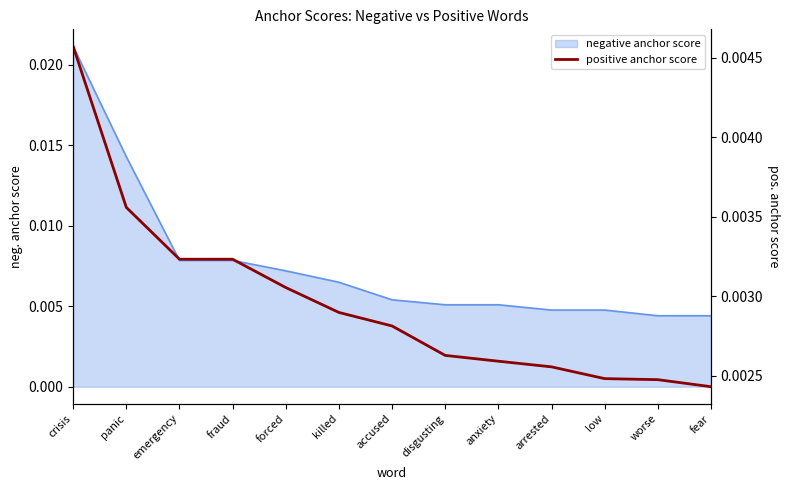

How many lines are shown in the chart?

1